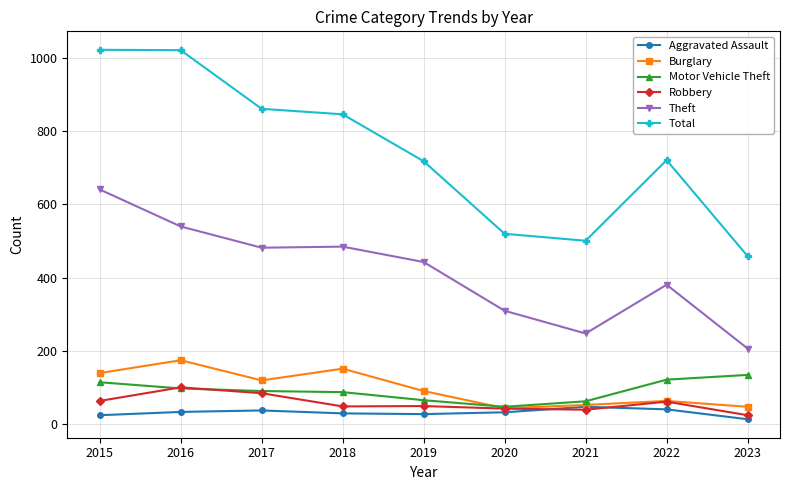

Between 2017 and 2023, which series saw the biggest shift?

Total